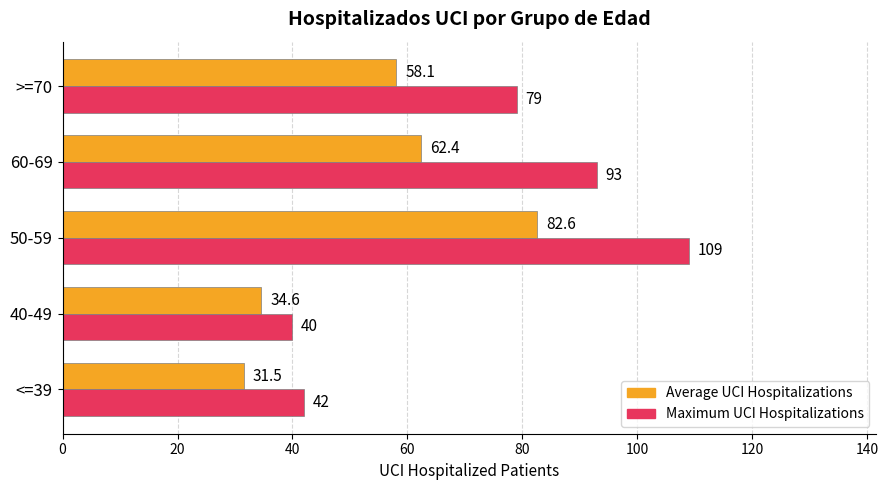

At which category is the sum across all series the highest?

50-59